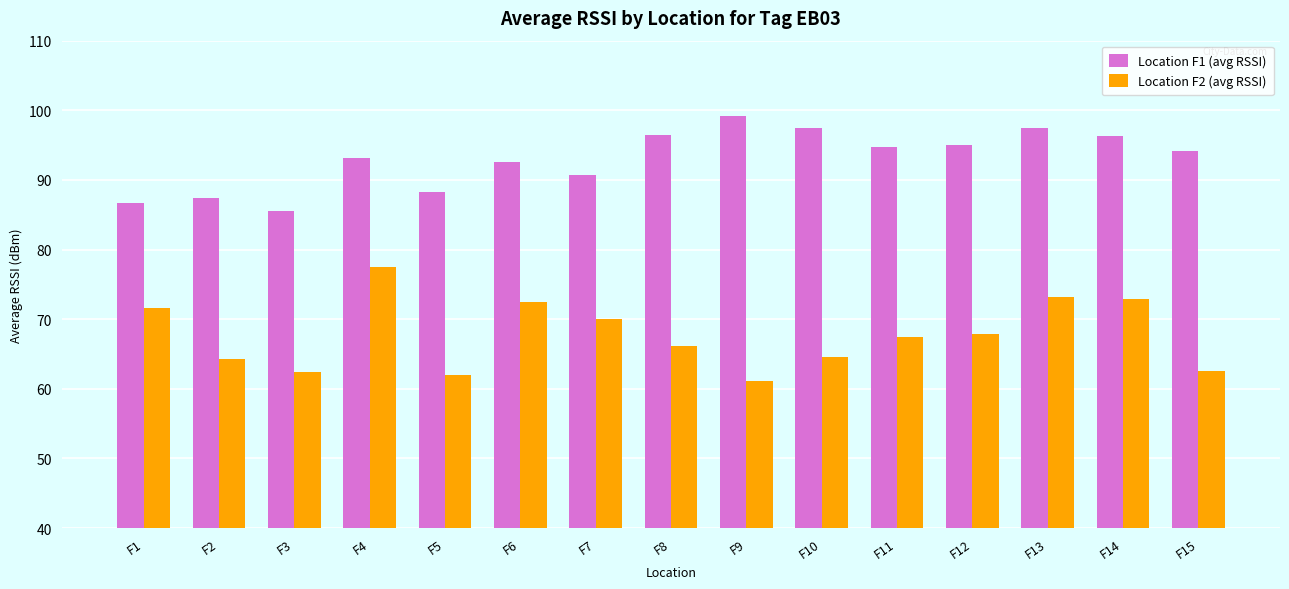

True or false: Location F2 (avg RSSI) has a value of 62.0 at F5.

True